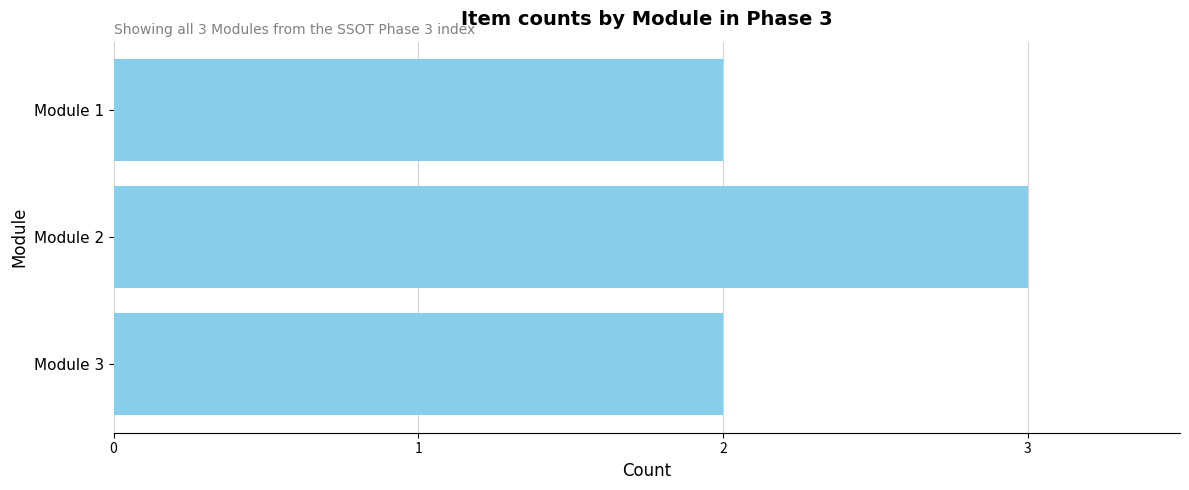

Reading top to bottom, extract all data points from this chart.

2	3	2